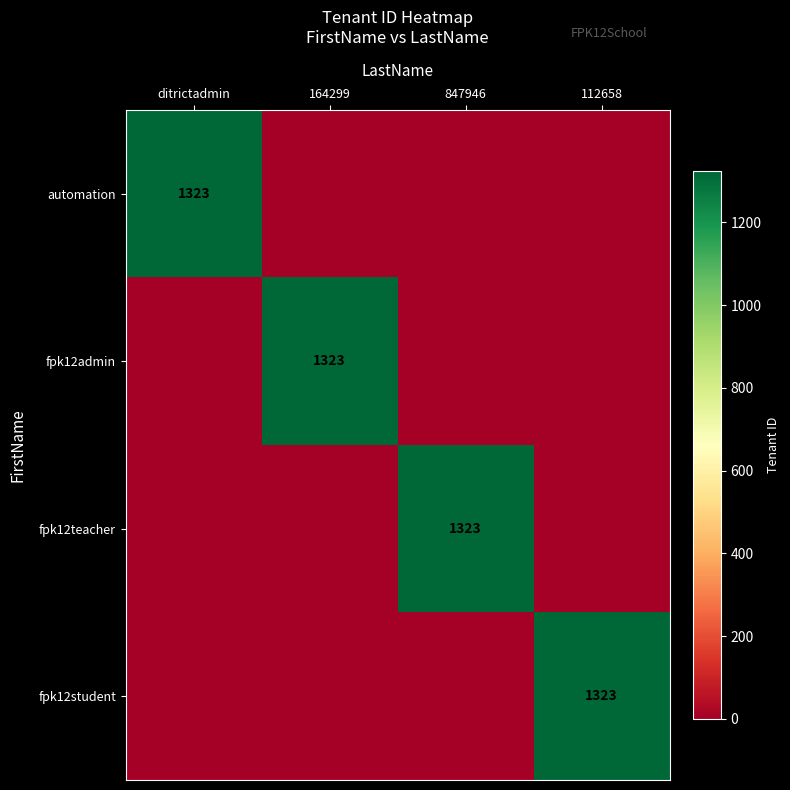

True or false: automation has a value of 697 at ditrictadmin.

False